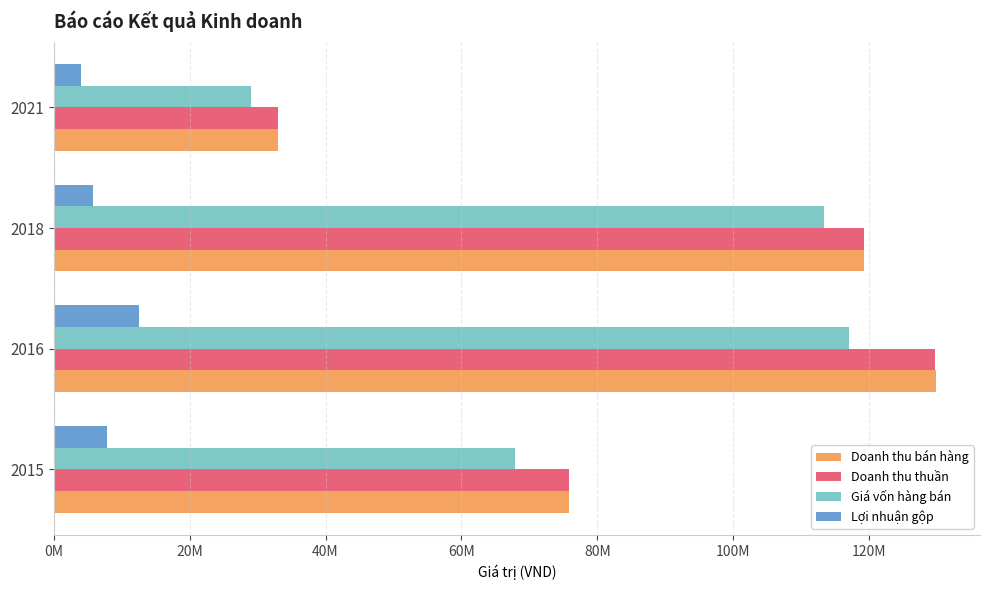

What are all the series names shown in the legend?

Doanh thu bán hàng, Doanh thu thuần, Giá vốn hàng bán, Lợi nhuận gộp